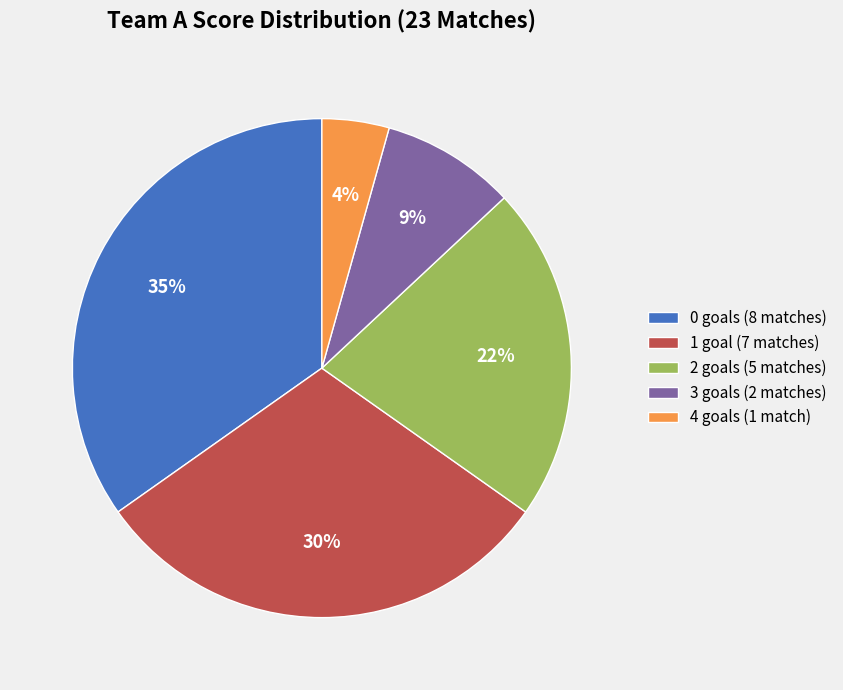

To the nearest percent, what portion does 1 goal (7 matches) represent?

30%